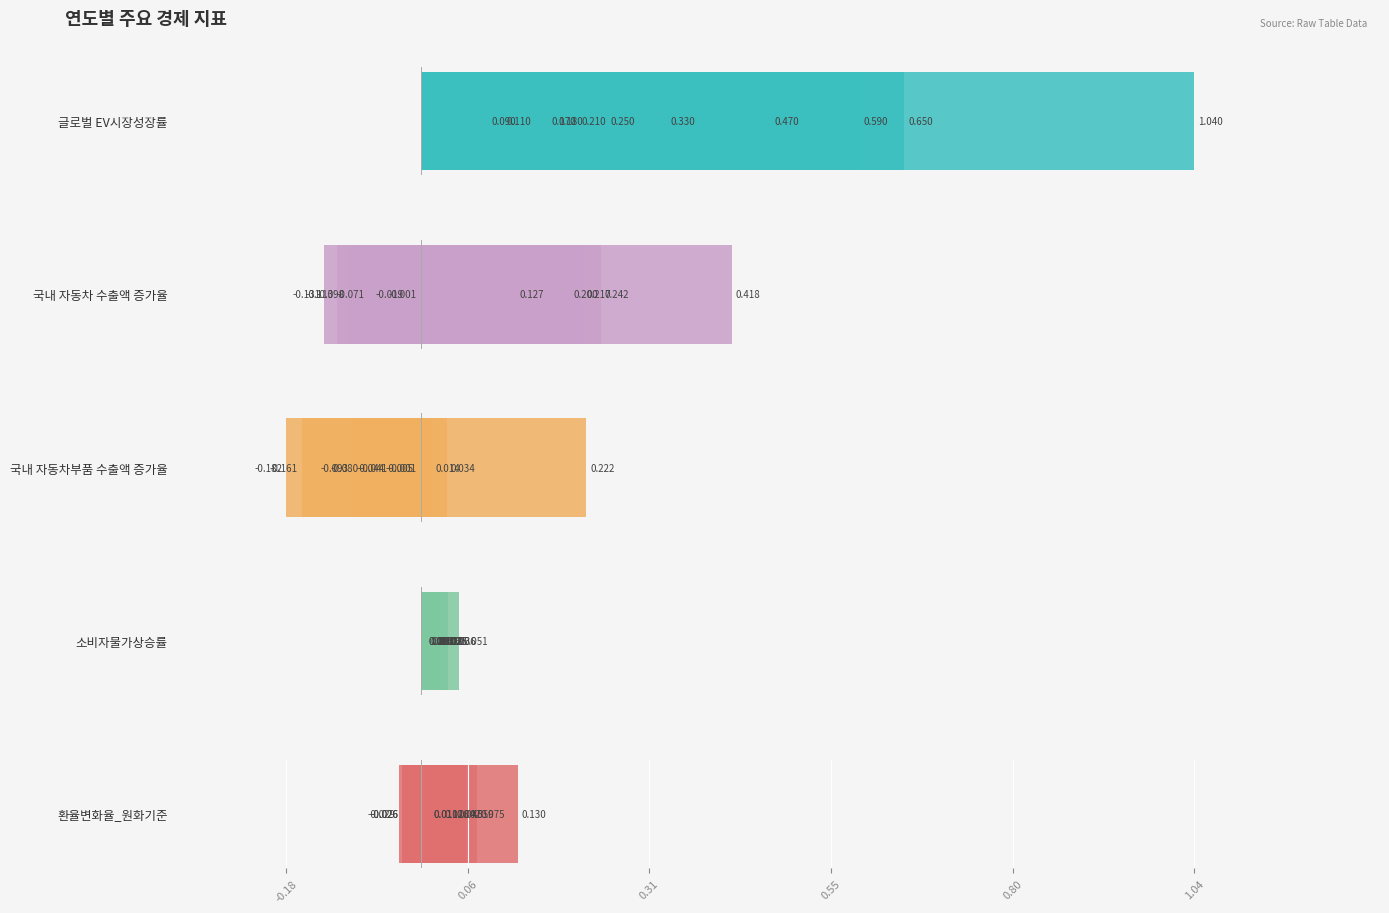

Which series has the largest range (max minus min)?

글로벌 EV시장성장률